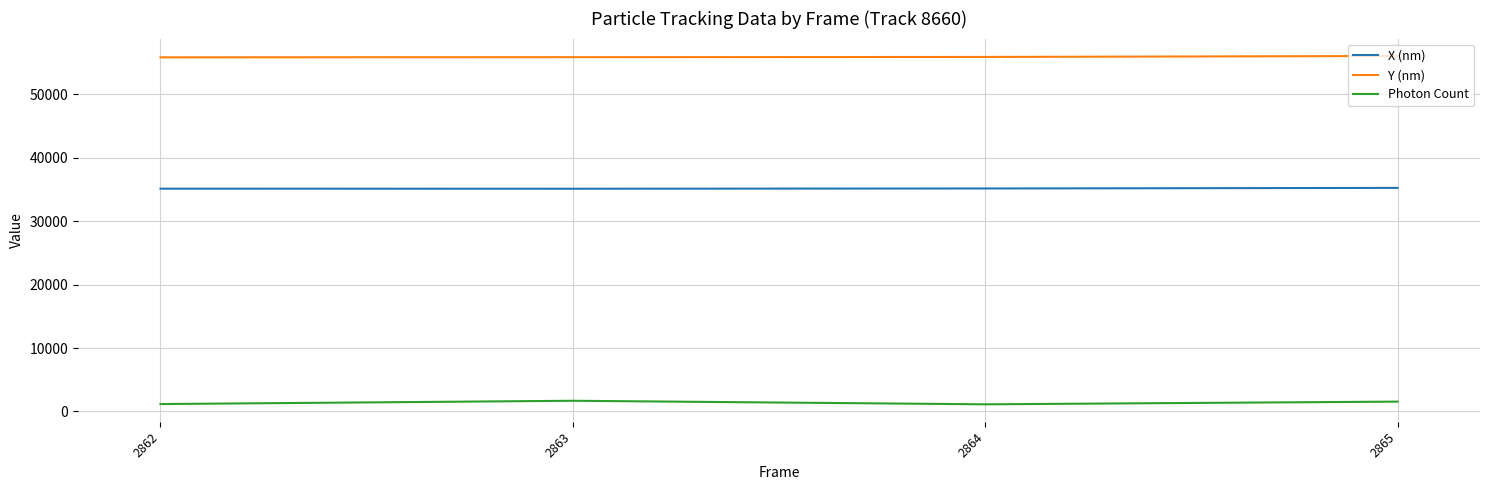

What are all the series names shown in the legend?

X (nm), Y (nm), Photon Count